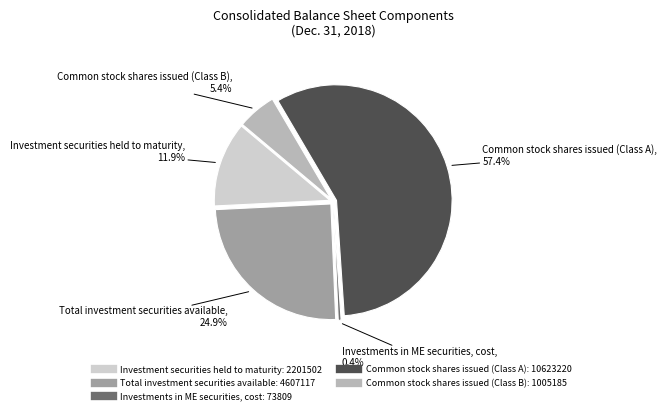

What percentage is NOT represented by Common stock shares issued (Class B)?

94.6%